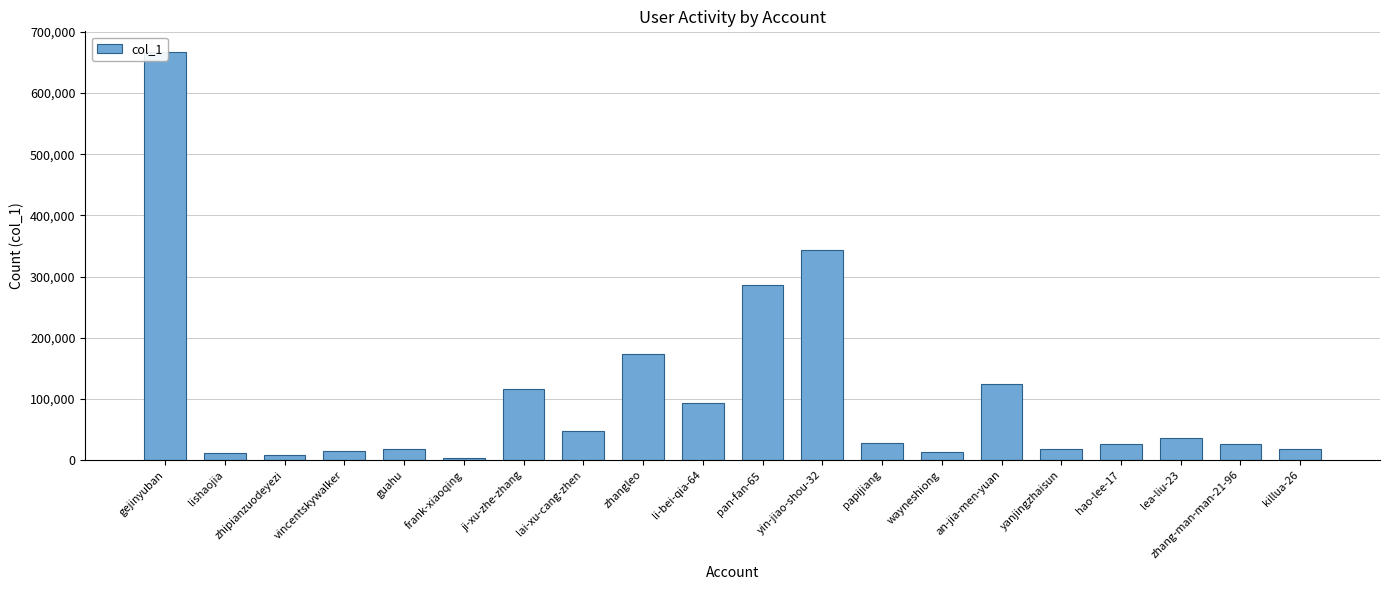

At which label does the data first exceed 27046?

gejinyuban